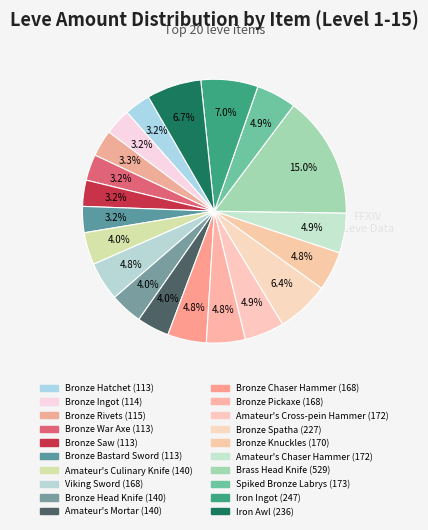

Count the number of slices in the pie.

20